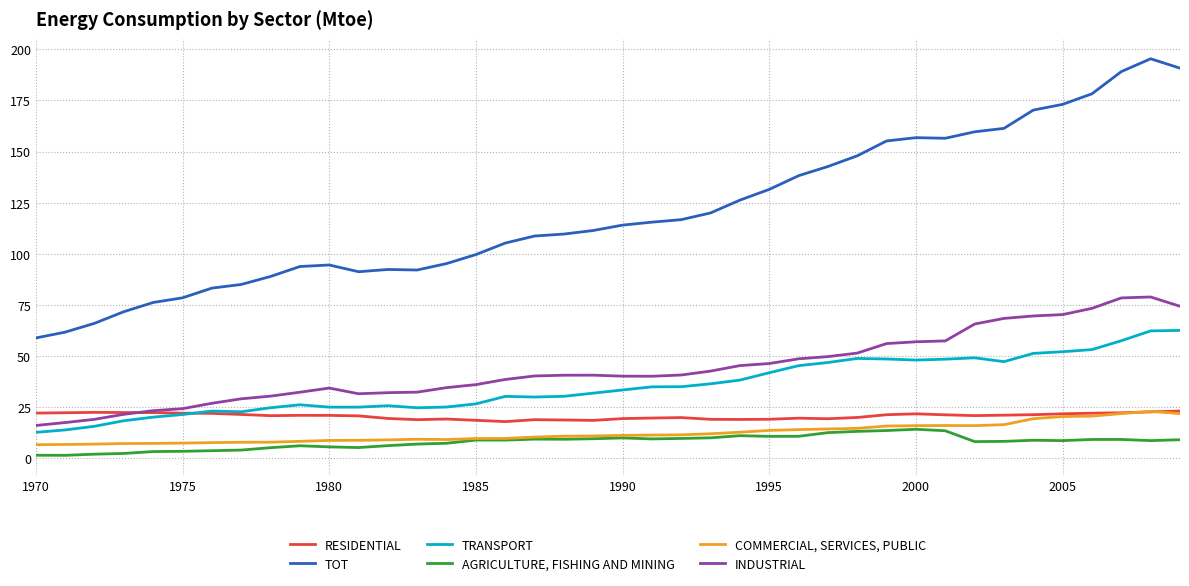

List the series in order of their peak value, highest first.

TOT, INDUSTRIAL, TRANSPORT, RESIDENTIAL, COMMERCIAL, SERVICES, PUBLIC, AGRICULTURE, FISHING AND MINING